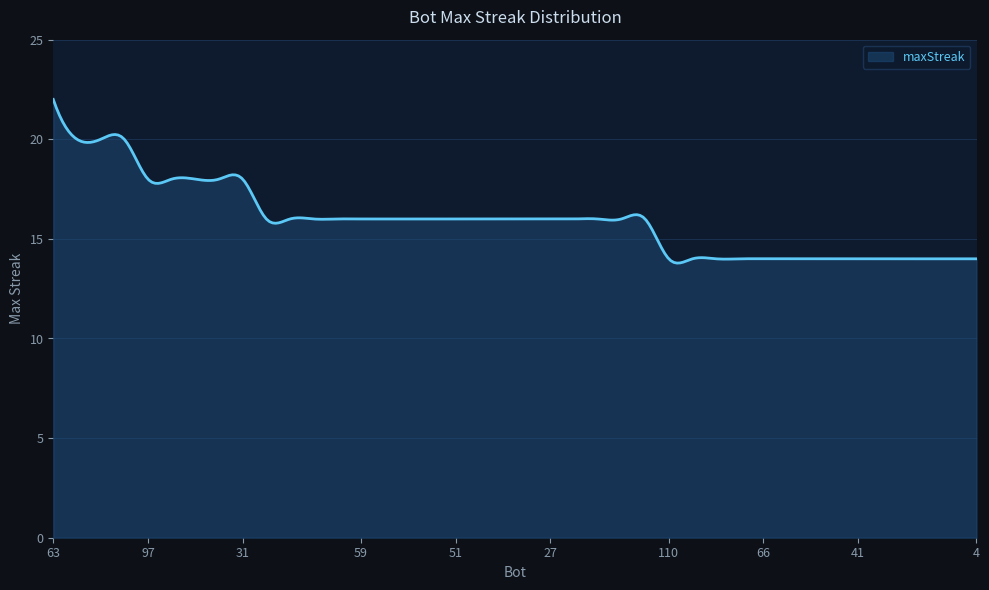

What is the difference between the maximum and minimum values?

8.2